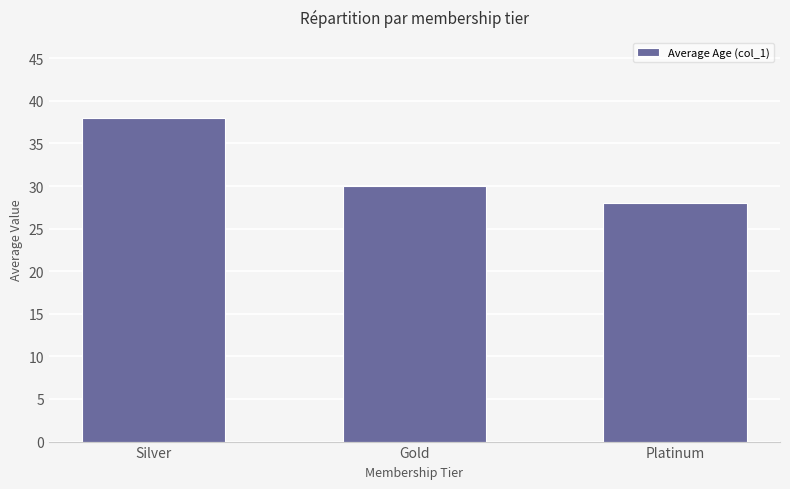

What is the ratio of the value at Platinum to the value at Silver?

0.7